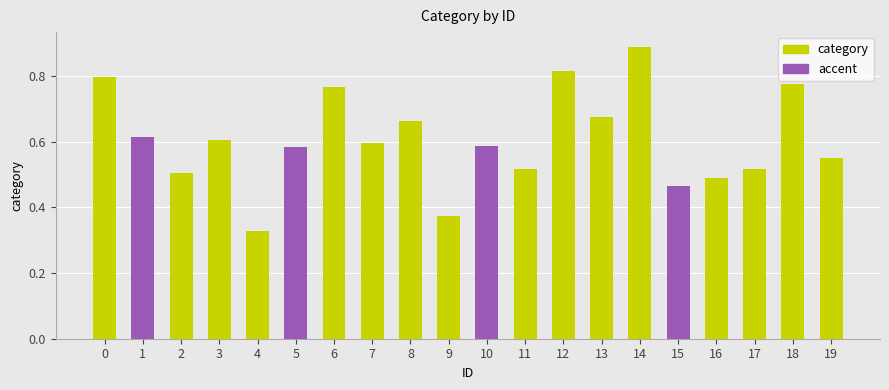

Between 11 and 7, which is larger?

7